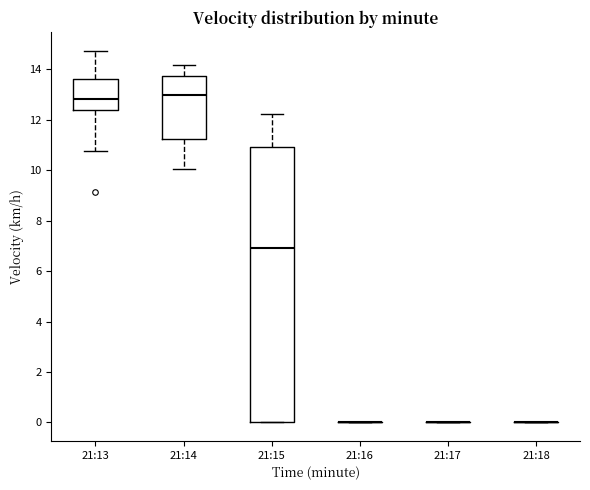

Reading left to right, read every box against the y-axis: the position of its median line, the range the box covers, and the ends of its whiskers. The values are not printed on the chart, so give them approximately, as read against the axis.

21:13: median 12.8, box 12.4 to 13.6, whiskers 10.8 to 14.8
21:14: median 13.0, box 11.2 to 13.8, whiskers 10.0 to 14.2
21:15: median 7.0, box 0.0 to 11.0, whiskers 0.0 to 12.2
21:16: box collapsed to a line at 0.0, whiskers 0.0 to 0.0
21:17: box collapsed to a line at 0.0, whiskers 0.0 to 0.0
21:18: box collapsed to a line at 0.0, whiskers 0.0 to 0.0